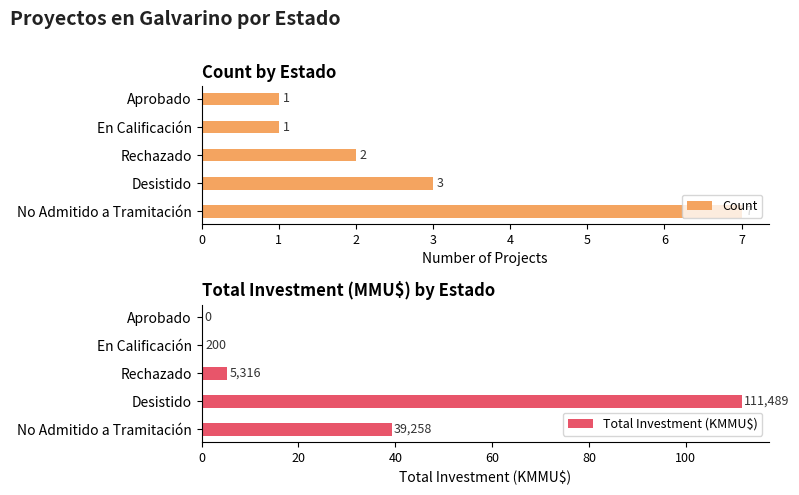

True or false: Count has a value of 0 at Aprobado.

False